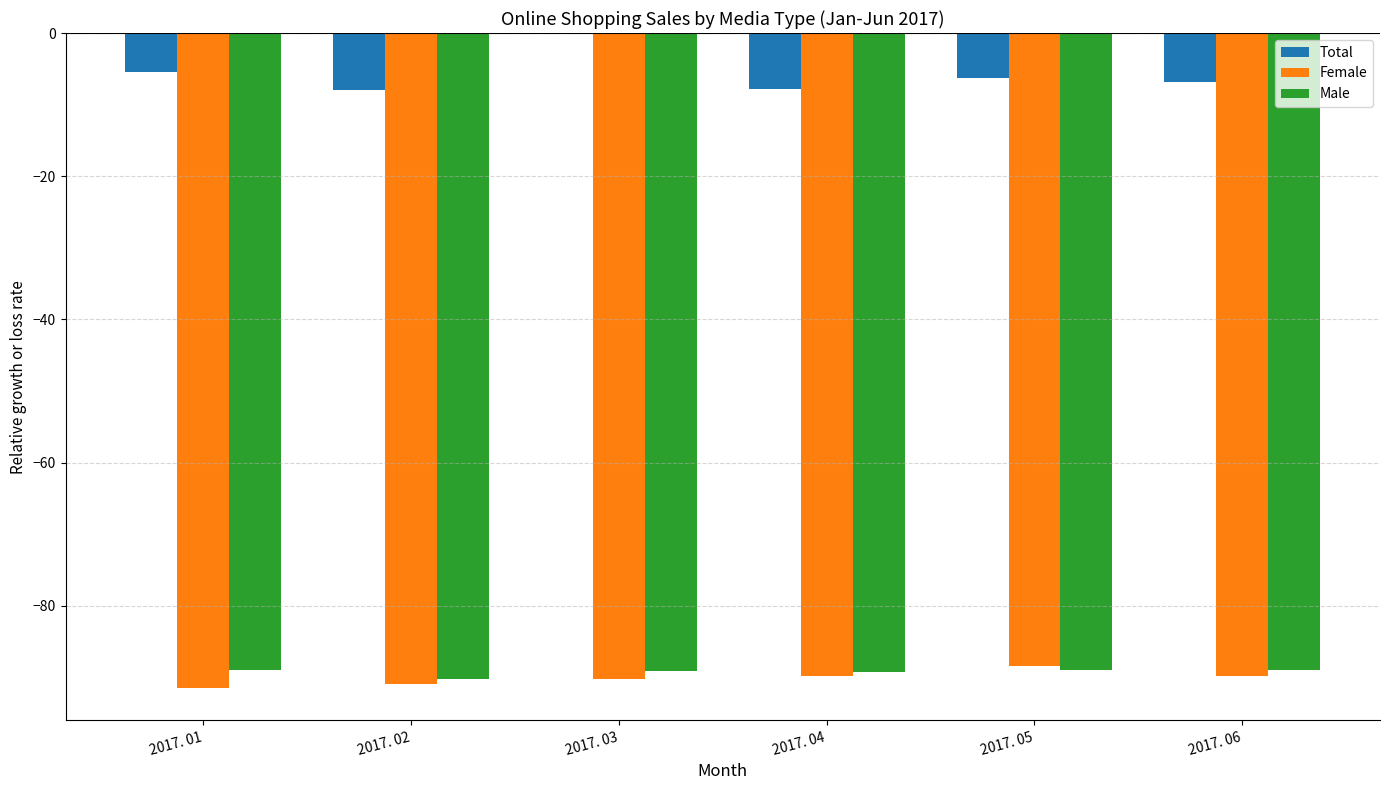

At which category does the chart reach its peak across all series?

2017. 03